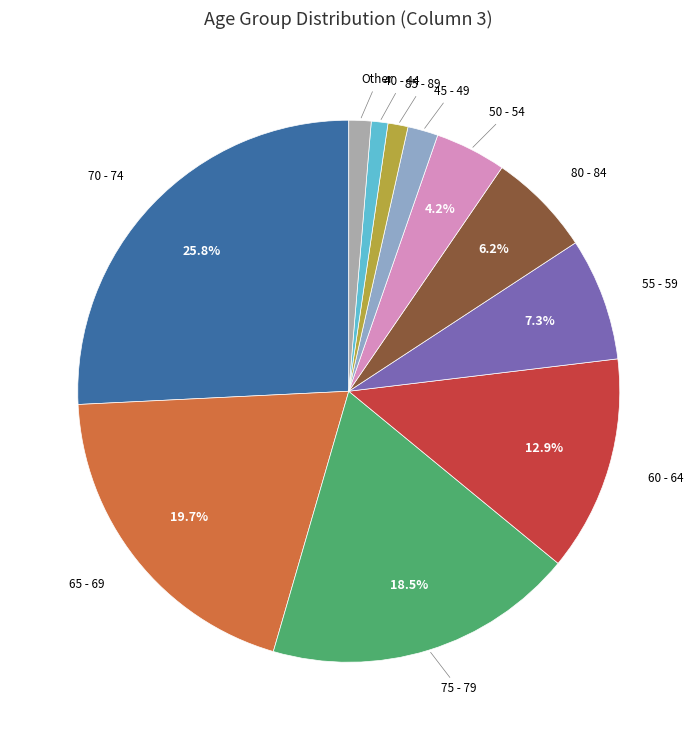

Is there a majority slice in this chart?

No